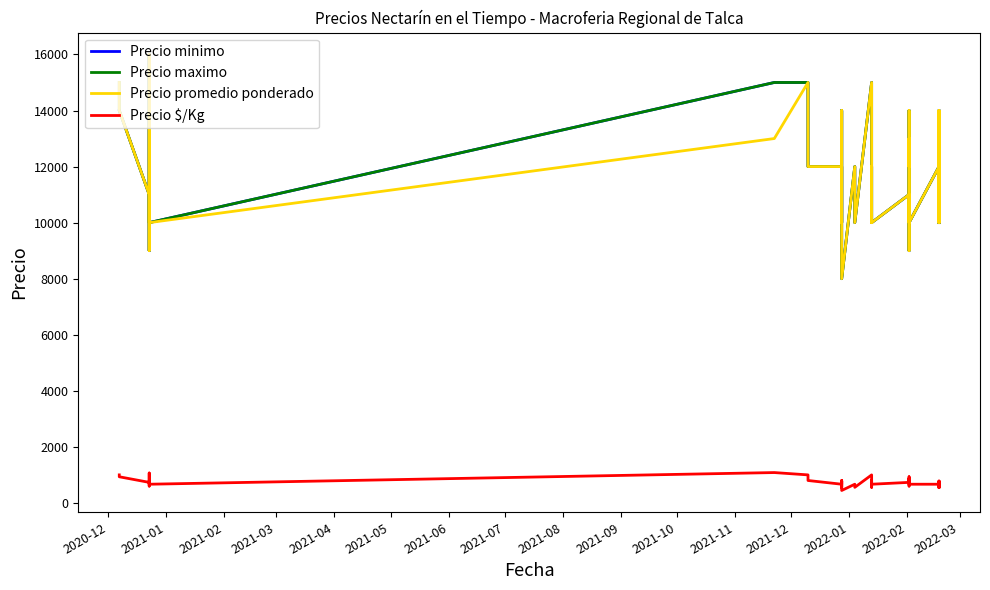

In Precio promedio ponderado, how many points are higher than both neighbors (excluding endpoints)?

9